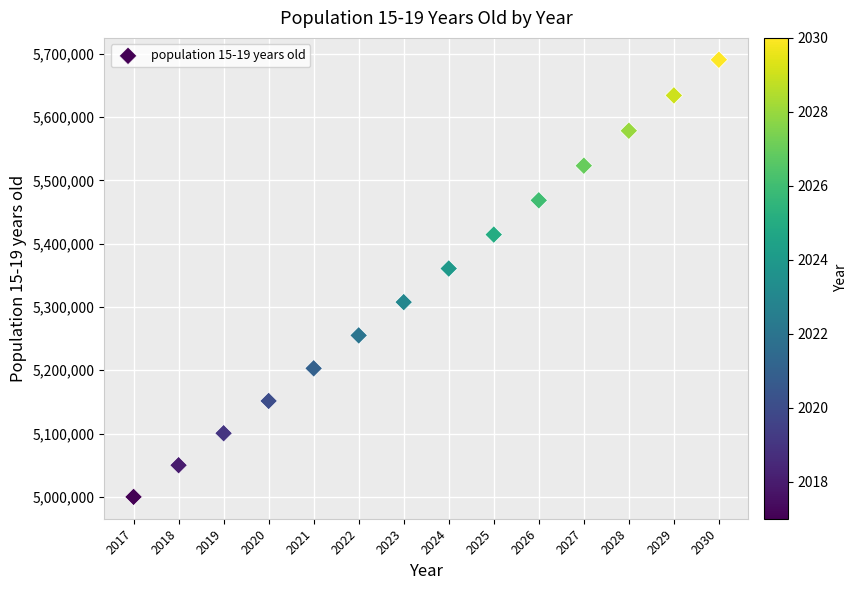

What Y value in the scatter plot is closest to 5345233?

5360676.8